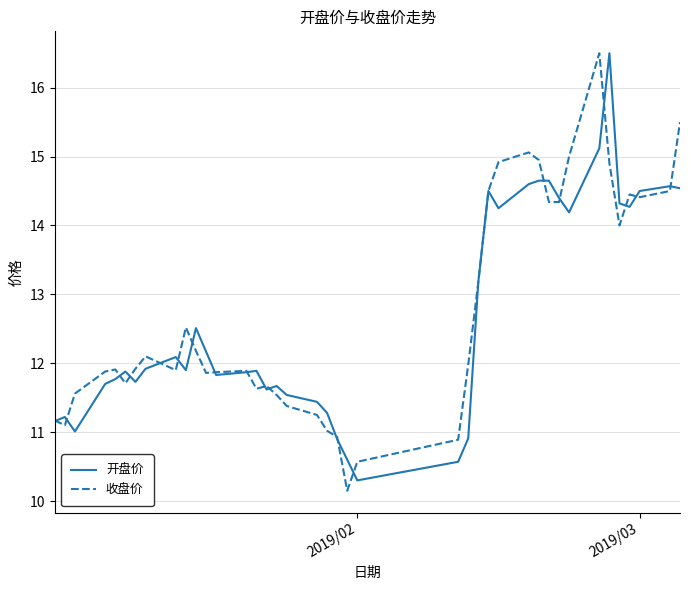

Which series has the largest range (max minus min)?

收盘价